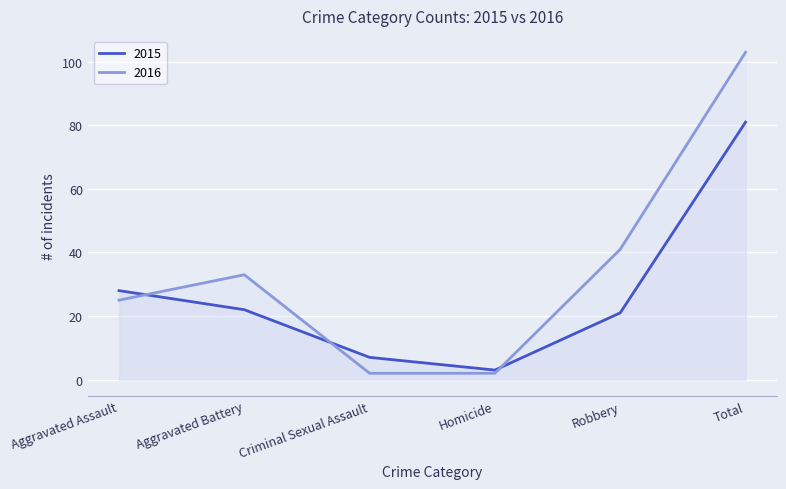

What is the total value across all series at Aggravated Assault?

53